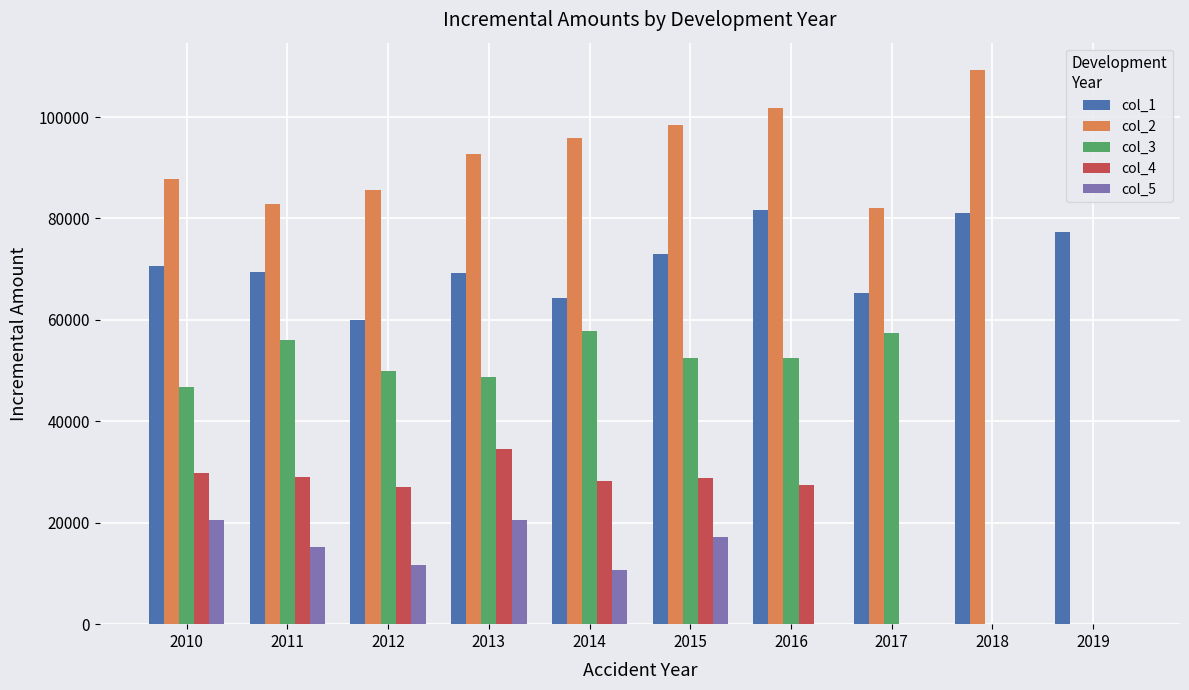

What is the total value across all series at 2015?

269873